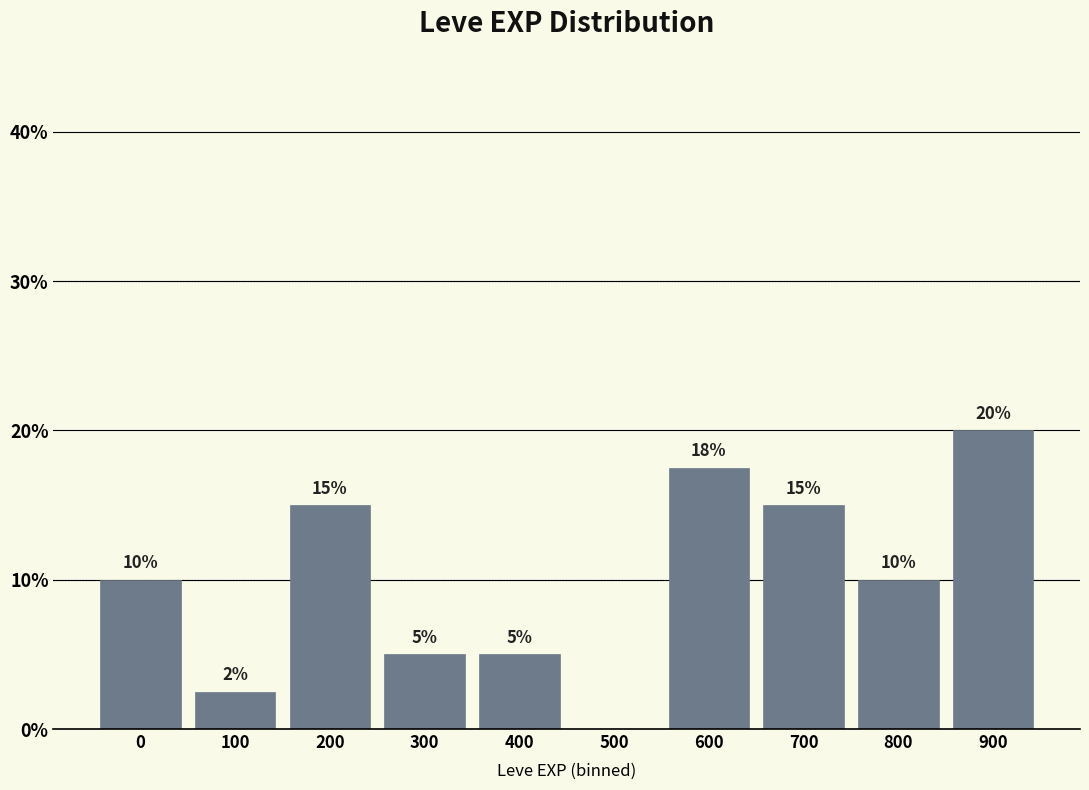

What is the greatest value displayed?

20.0